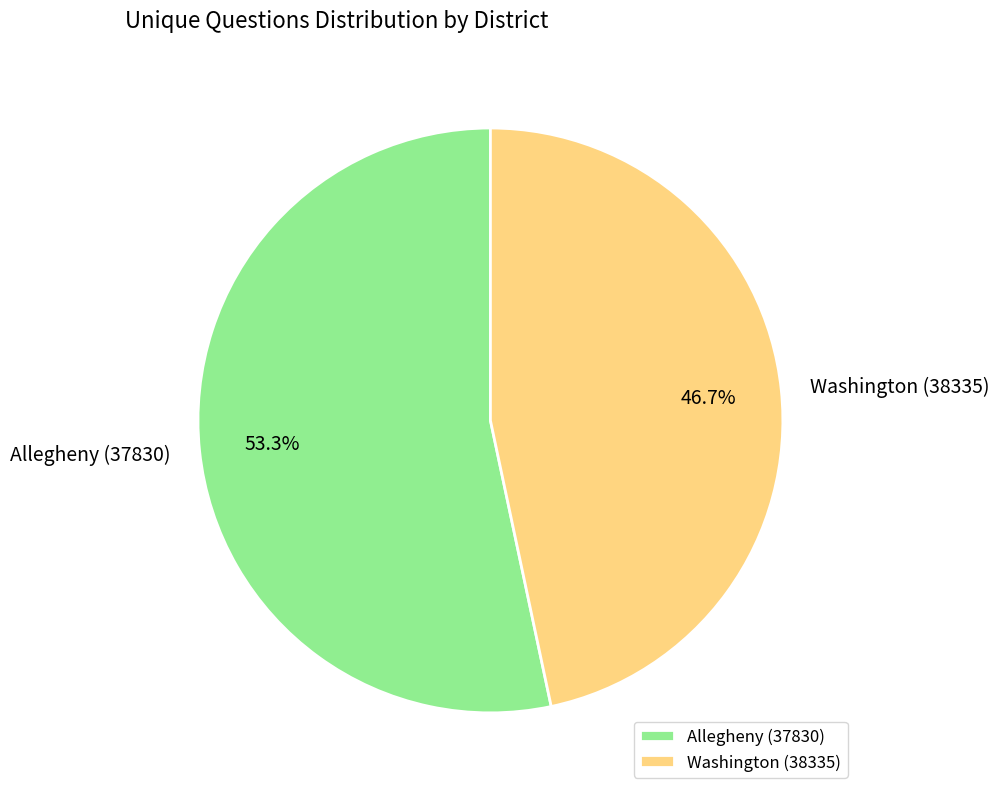

What is the majority slice?

Allegheny (37830)